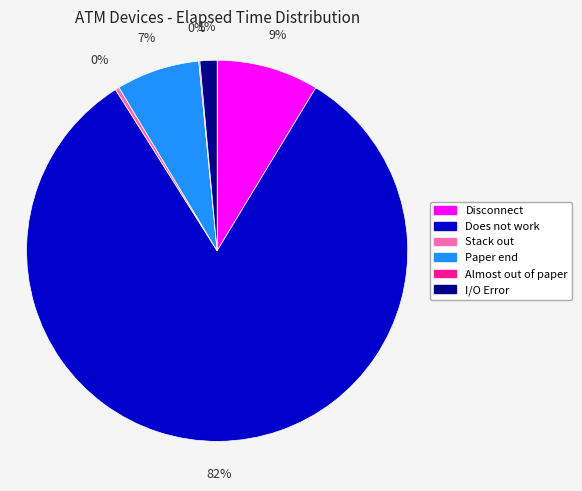

To the nearest percent, what portion does Disconnect represent?

9%